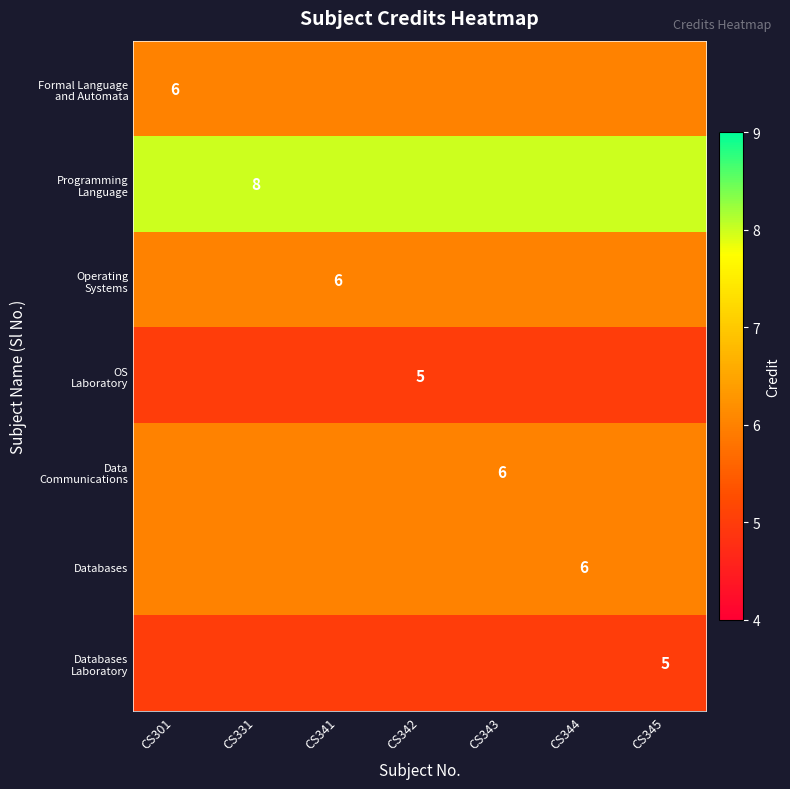

At how many categories does at least one series exceed 6?

7